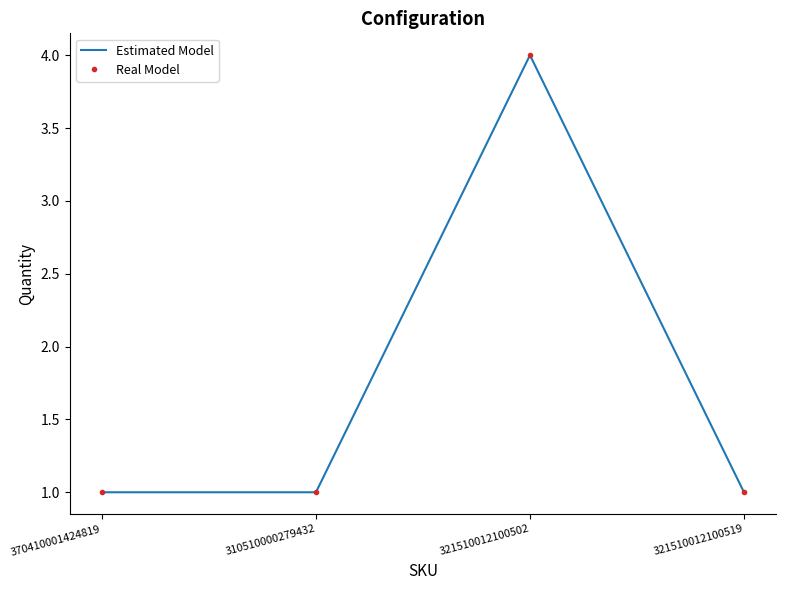

What is the difference between the maximum and minimum values in the Estimated Model series?

3